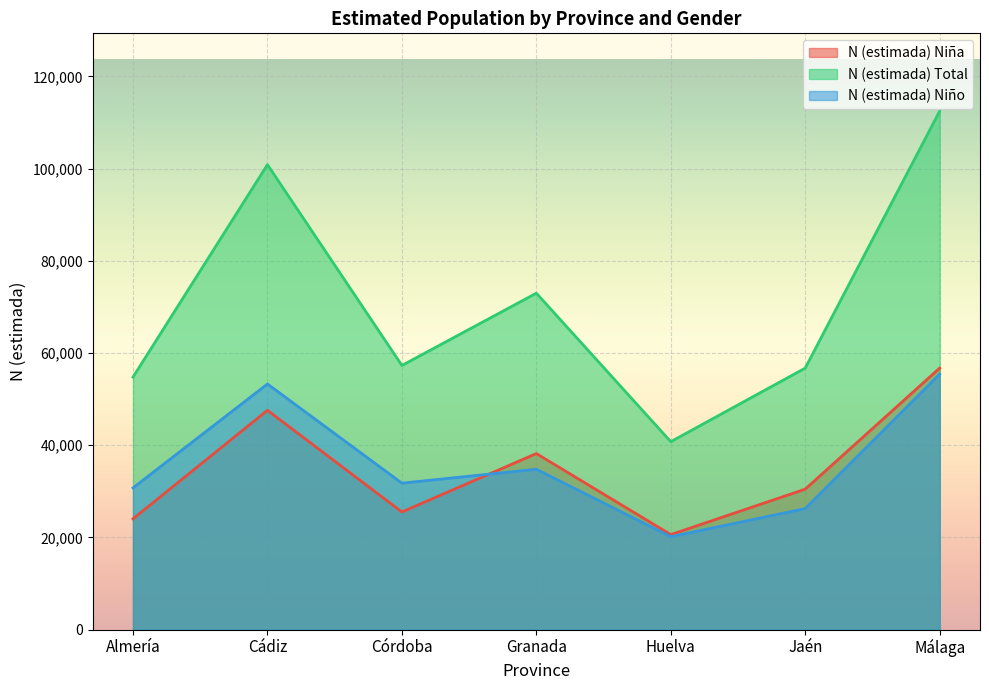

What is the average value of the N (estimada) Niña series?

34729